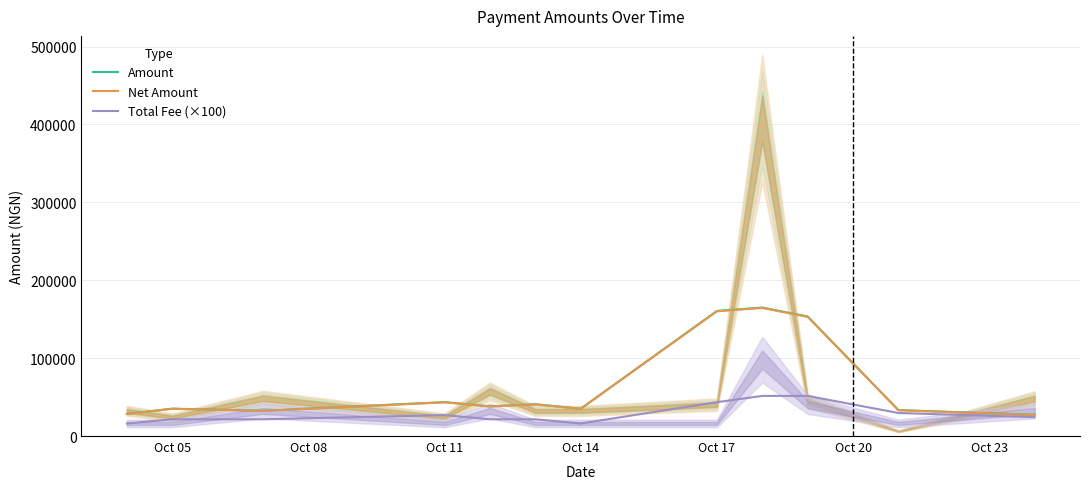

Rank the series by their maximum value, from highest to lowest.

Amount, Net Amount, Total Fee (×100)